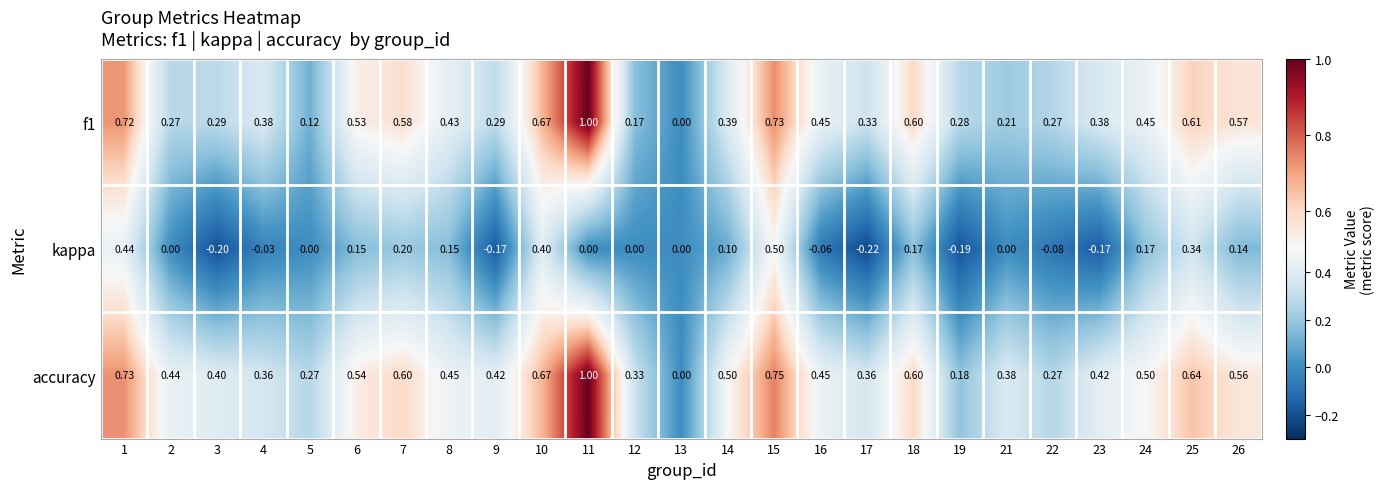

Is the value of accuracy at 8 greater than the value of f1 at 25?

No